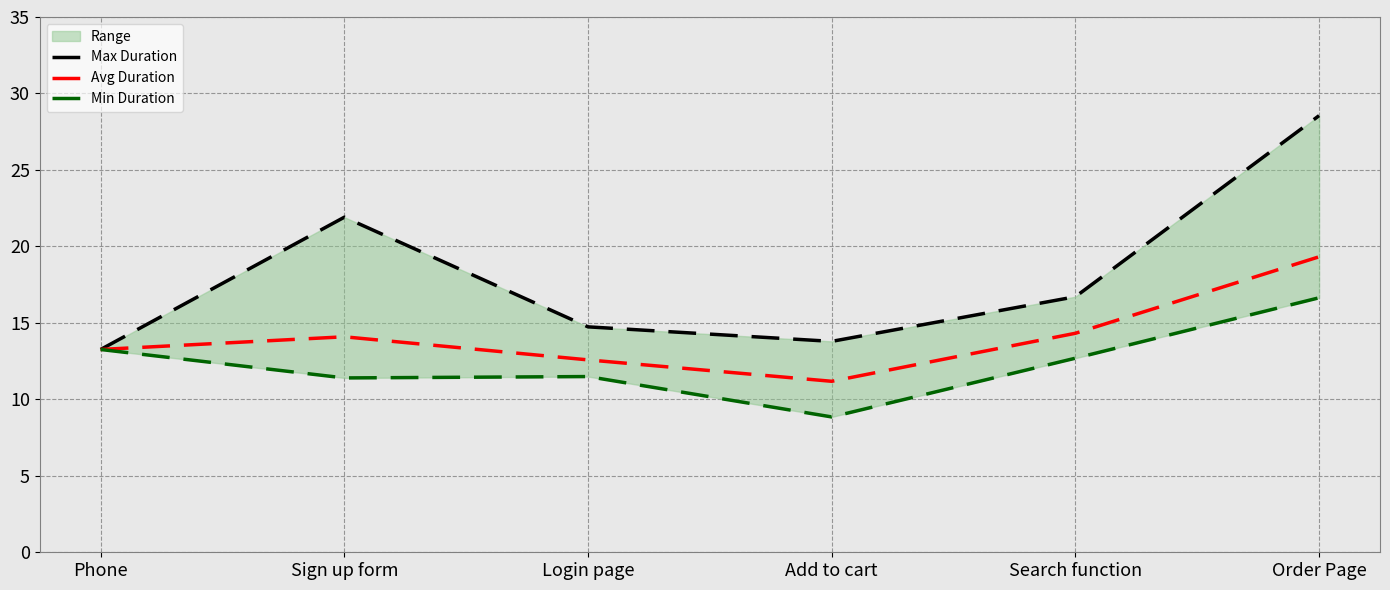

True or false: Avg Duration and Min Duration cross at least once.

False